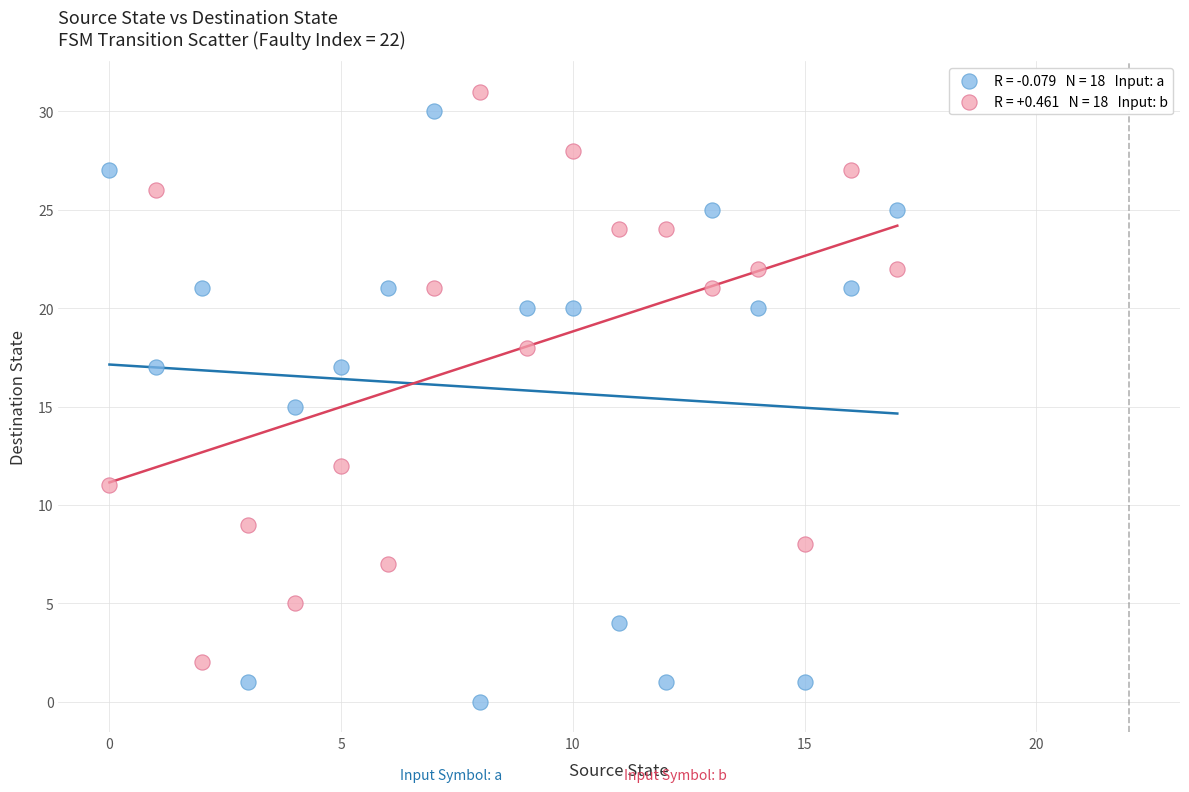

Across all data points, what is the range of Y values (max minus min)?

31